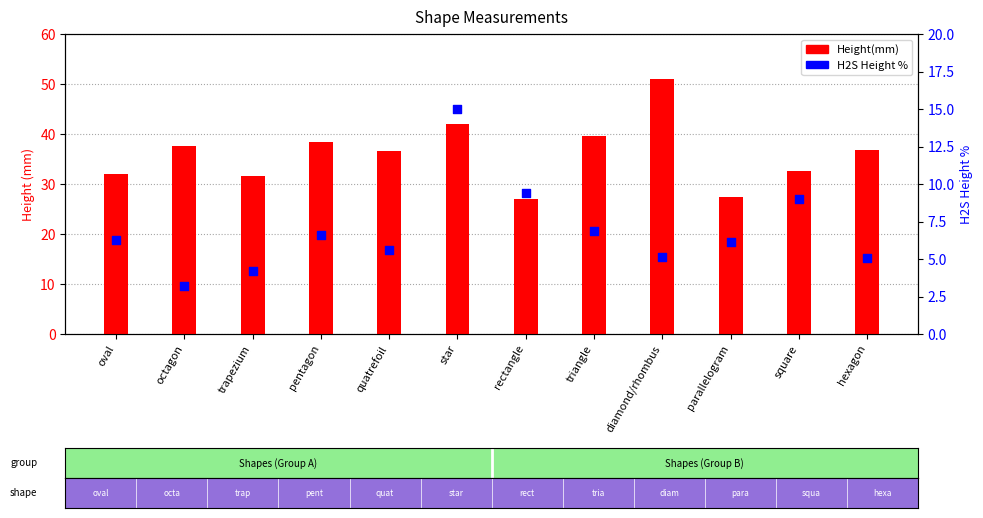

At how many categories does at least one series exceed 41?

2